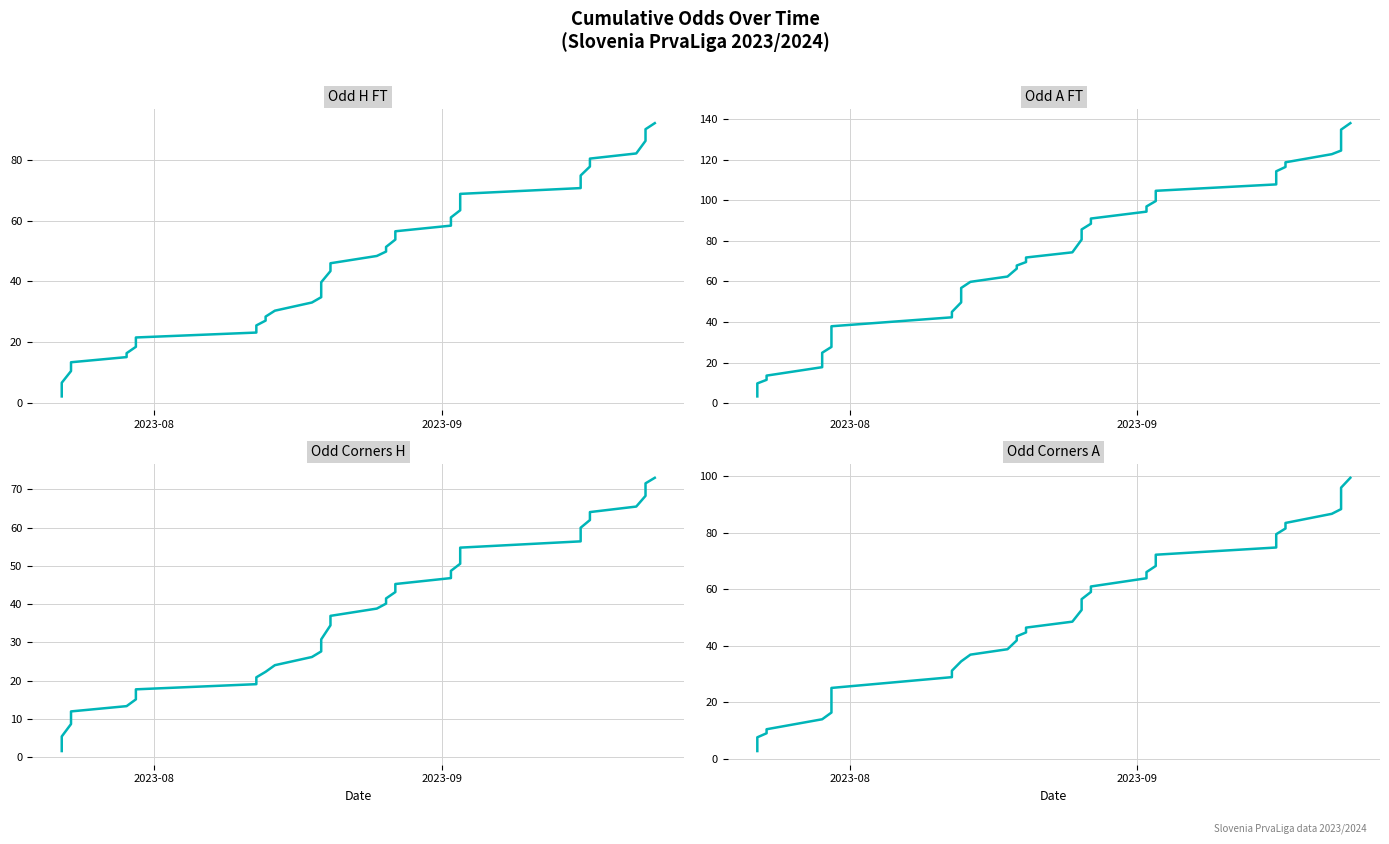

What is the difference between the maximum and minimum values in the Odd A FT series?

134.5